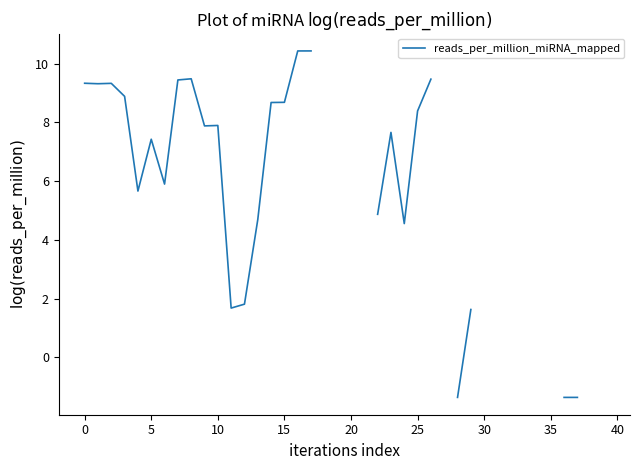

Which label corresponds to the largest value in the chart?

17